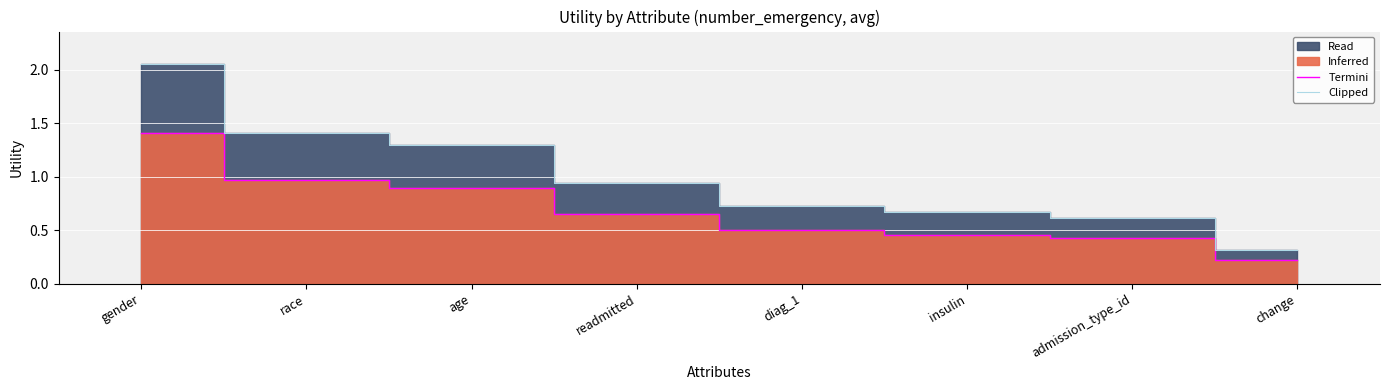

What is the spread (max minus min) of values at change?

0.1